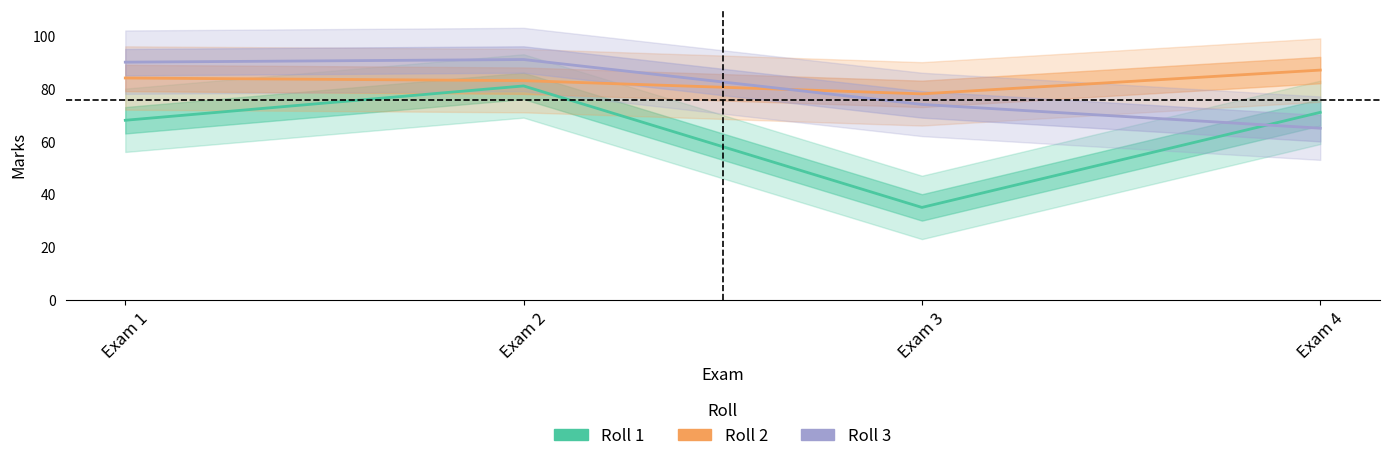

Which series has the largest total across all categories?

Roll2